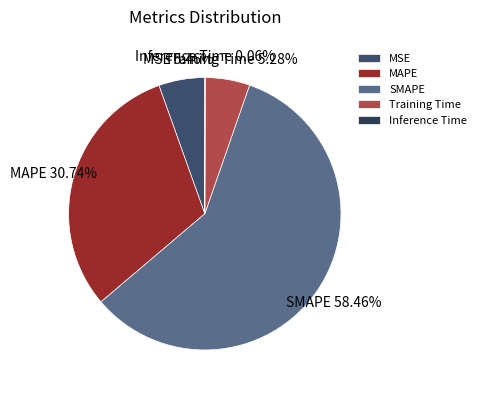

True or false: MSE accounts for 1% of the total.

False